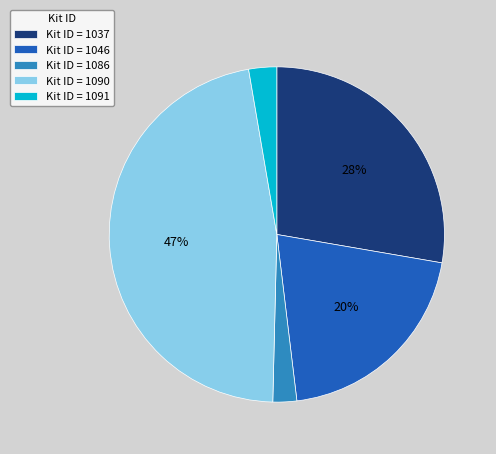

How many segments does this pie chart have?

5